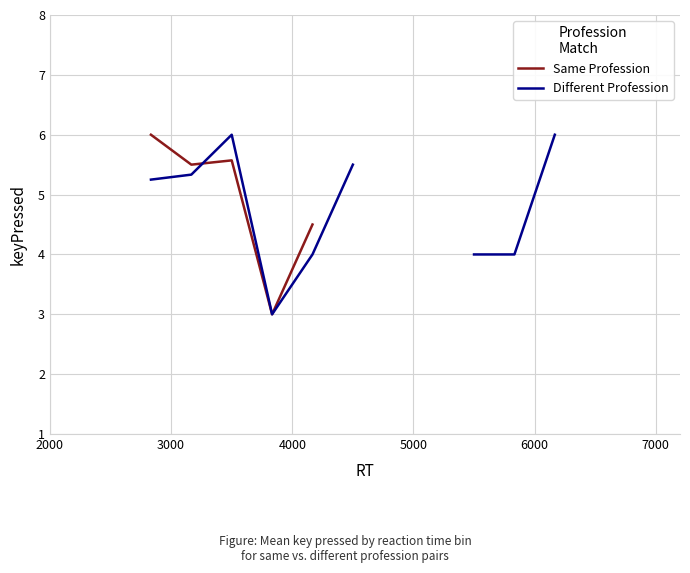

How many distinct data groups are displayed?

2